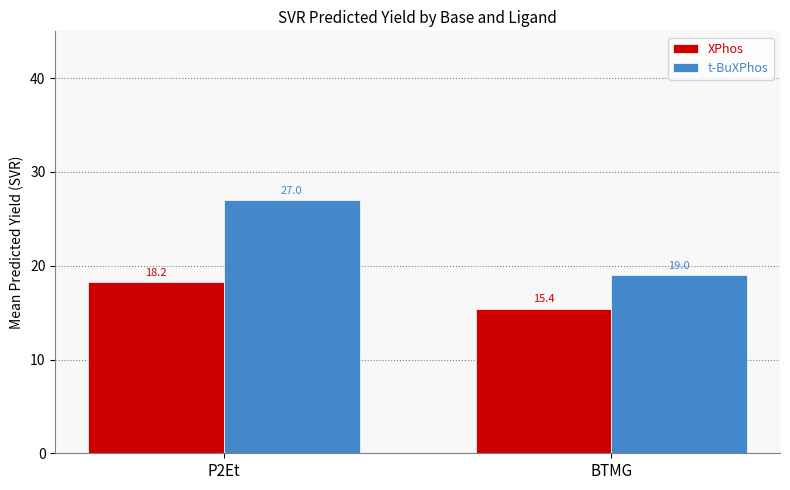

What position from the left is BTMG?

2